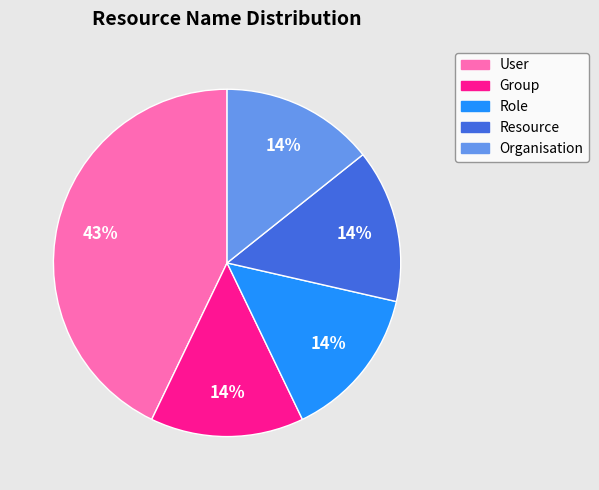

To the nearest percent, what is the average slice percentage?

20%